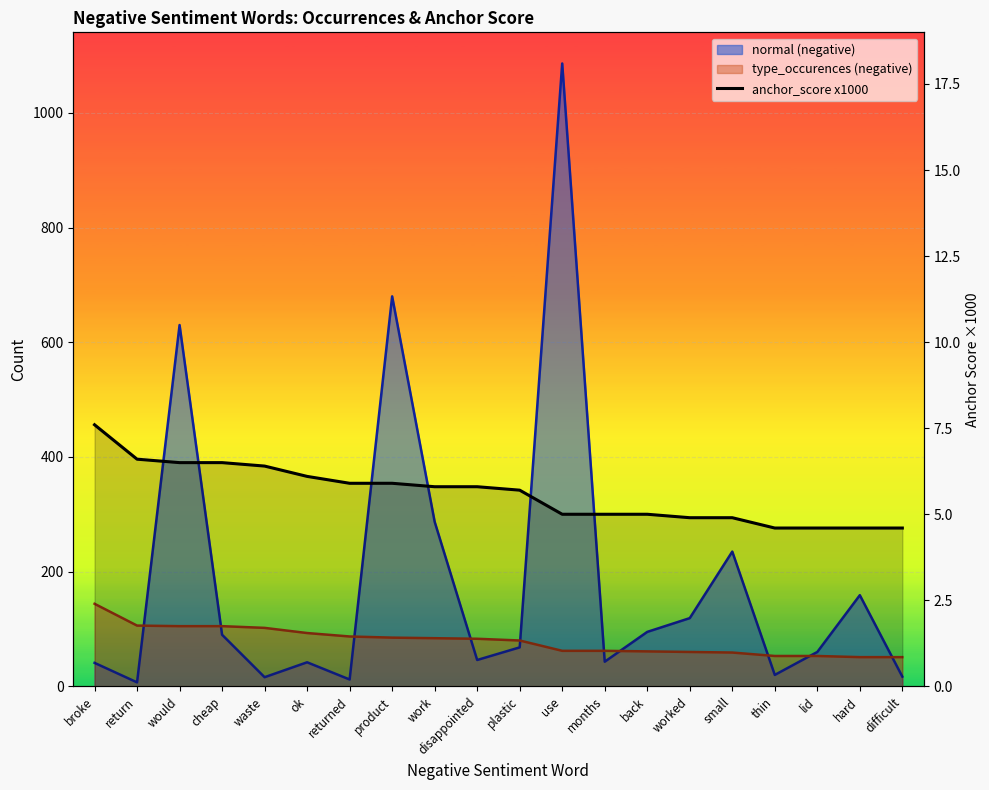

What is the difference between the maximum and minimum values?

3.0